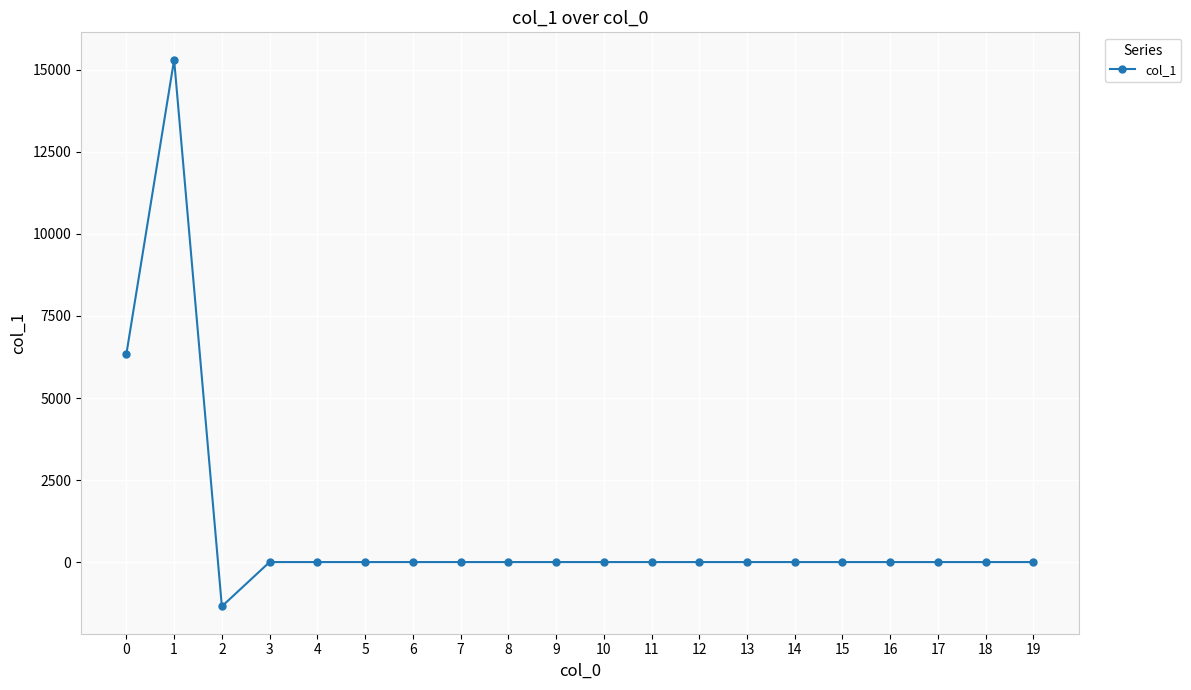

What is the smallest value displayed?

-1351.0